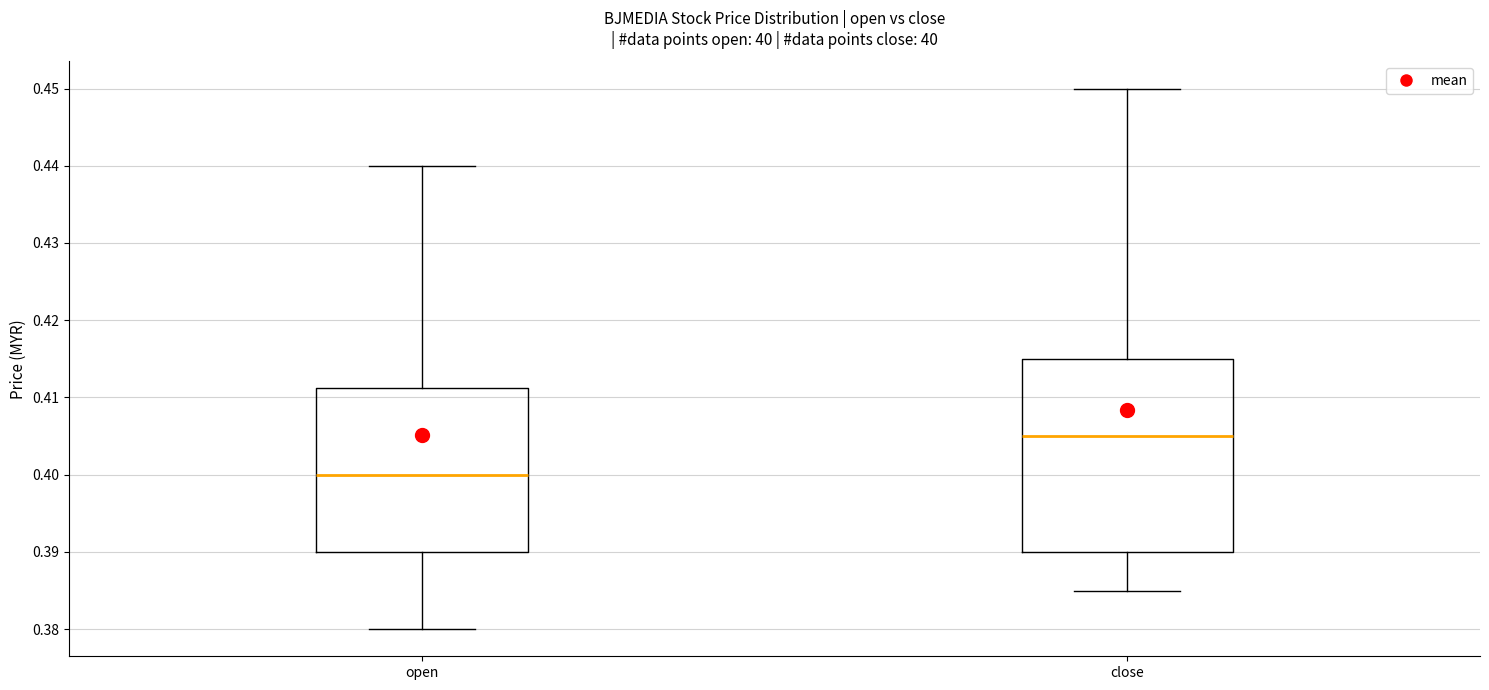

Reading left to right, transcribe this box plot: for each box, give where its median line is, the range the box spans, and where its two whiskers end, as read against the y-axis. The values are not printed on the chart, so give them approximately, as read against the axis.

open: median 0.400, box 0.390 to 0.411, whiskers 0.380 to 0.440
close: median 0.405, box 0.390 to 0.415, whiskers 0.385 to 0.450